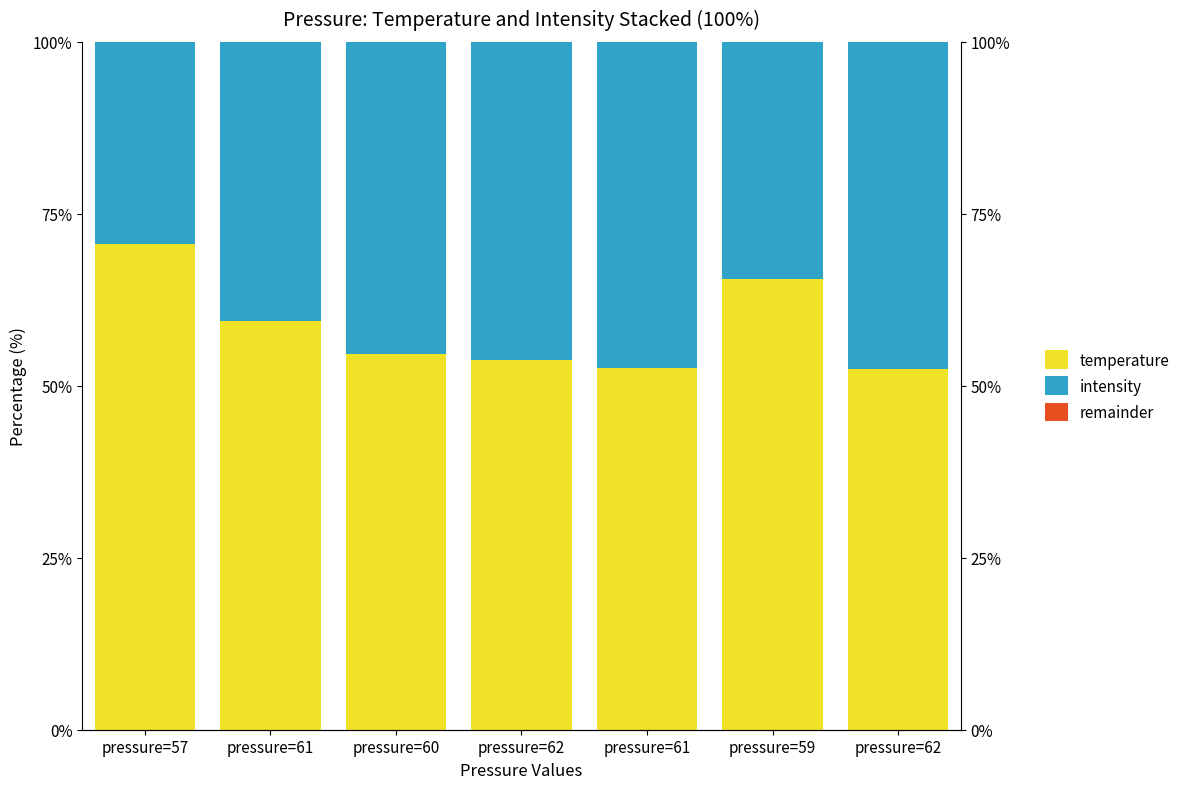

What is the difference between the temperature values at pressure=59 and pressure=60?

11.0